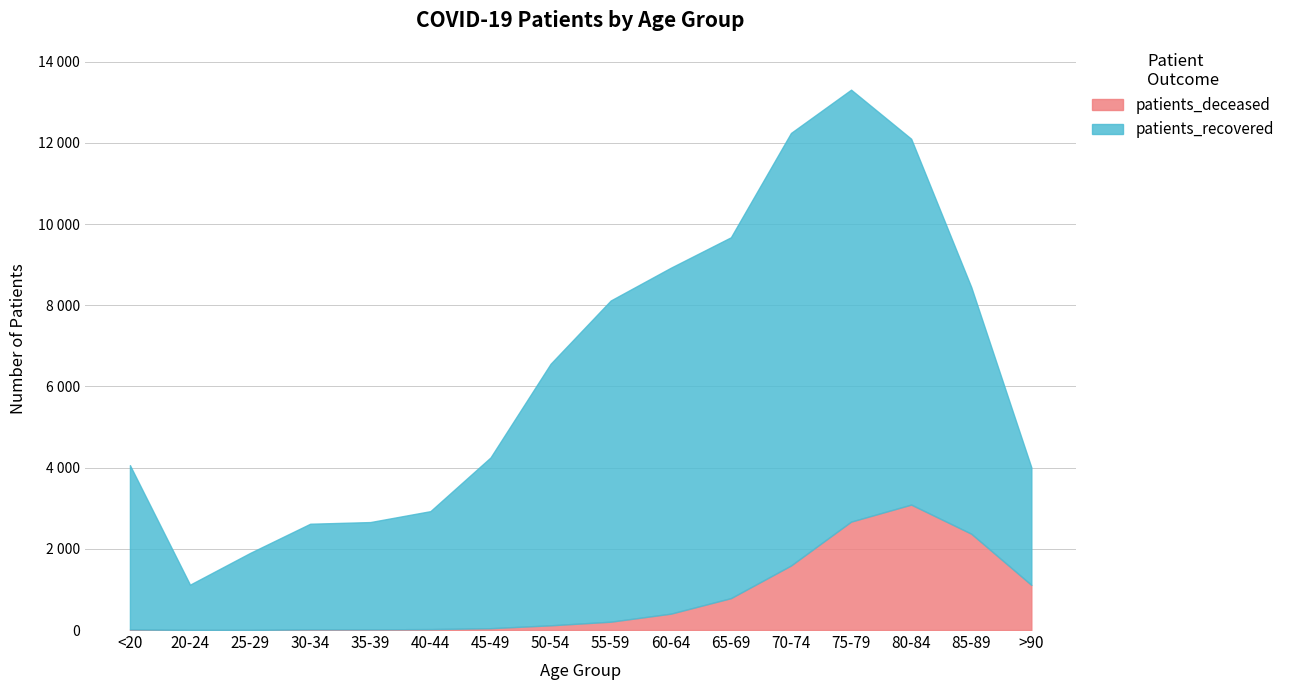

True or false: patients_recovered and patients_deceased intersect in this chart.

False